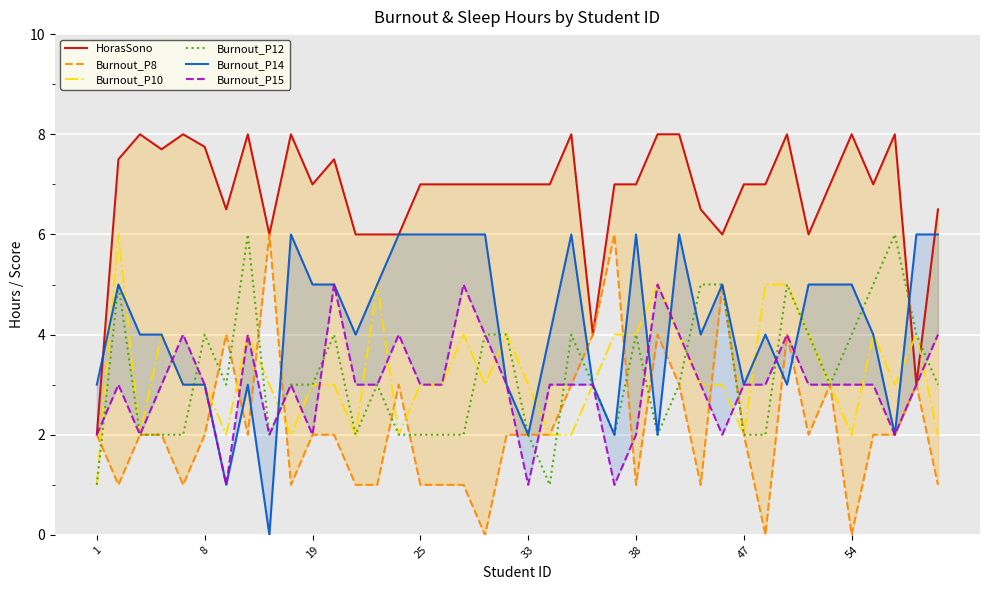

What is the value of the Burnout_P14 point at the 19th from the left?

6.0